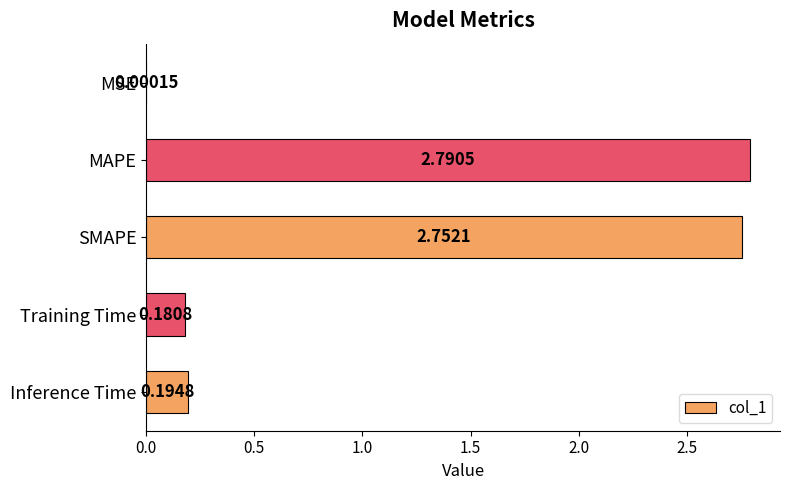

What is the change in value from MSE to Training Time?

+0.2